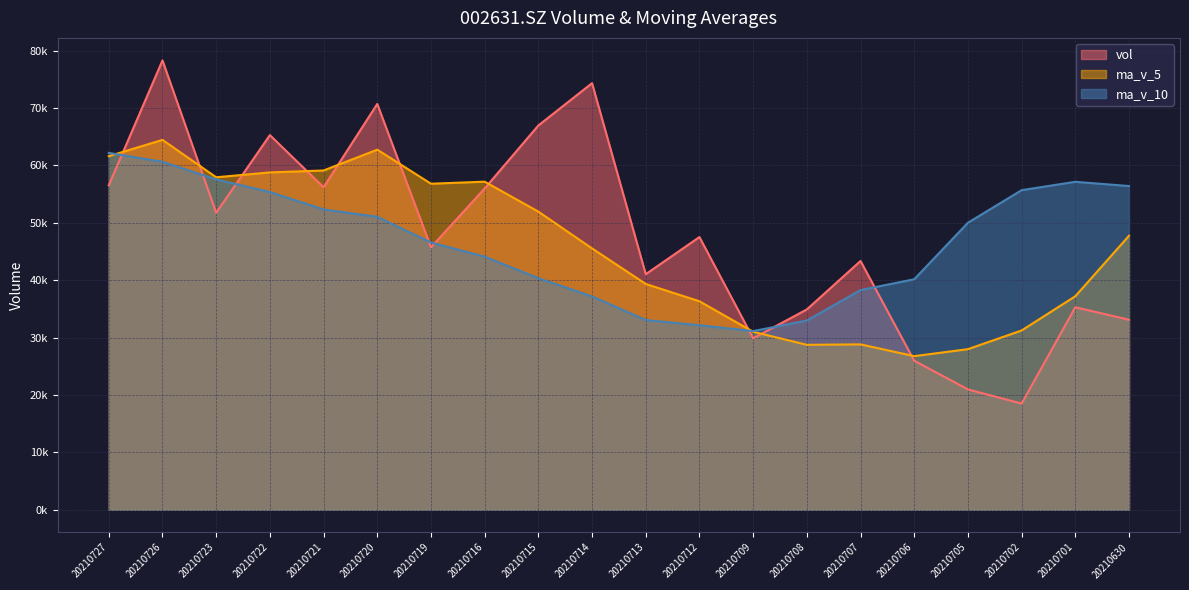

At which category does vol reach its first local peak?

20210726